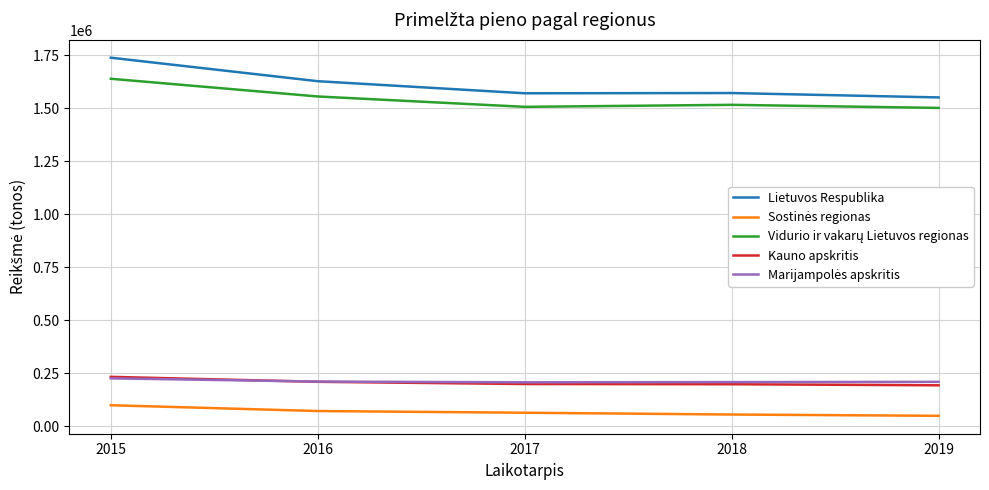

At which category is the sum across all series the highest?

2015